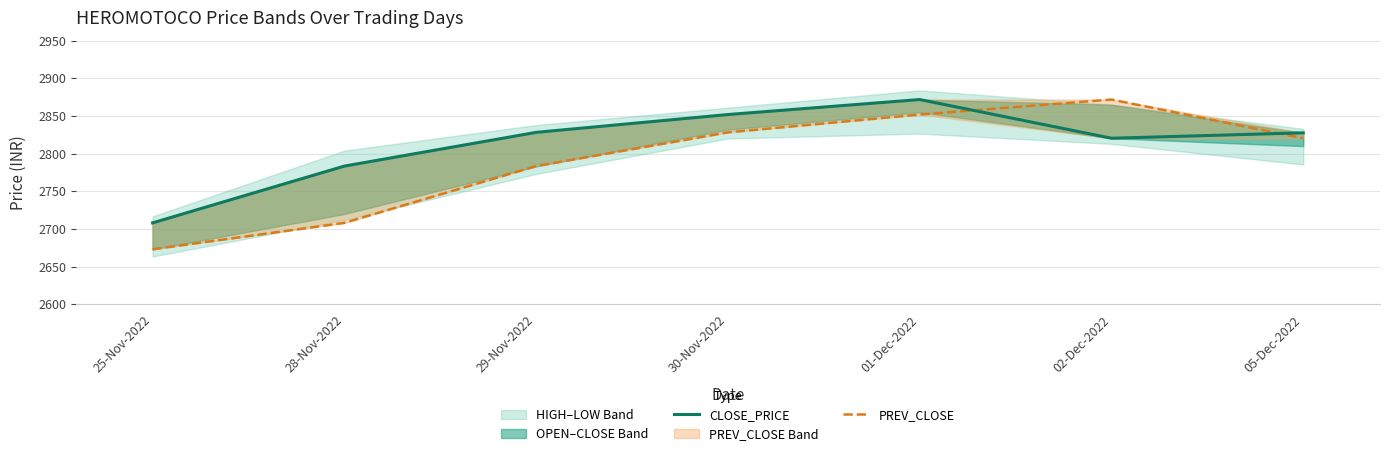

Is it true that CLOSE_PRICE equals 2820.4 at 02-Dec-2022?

True